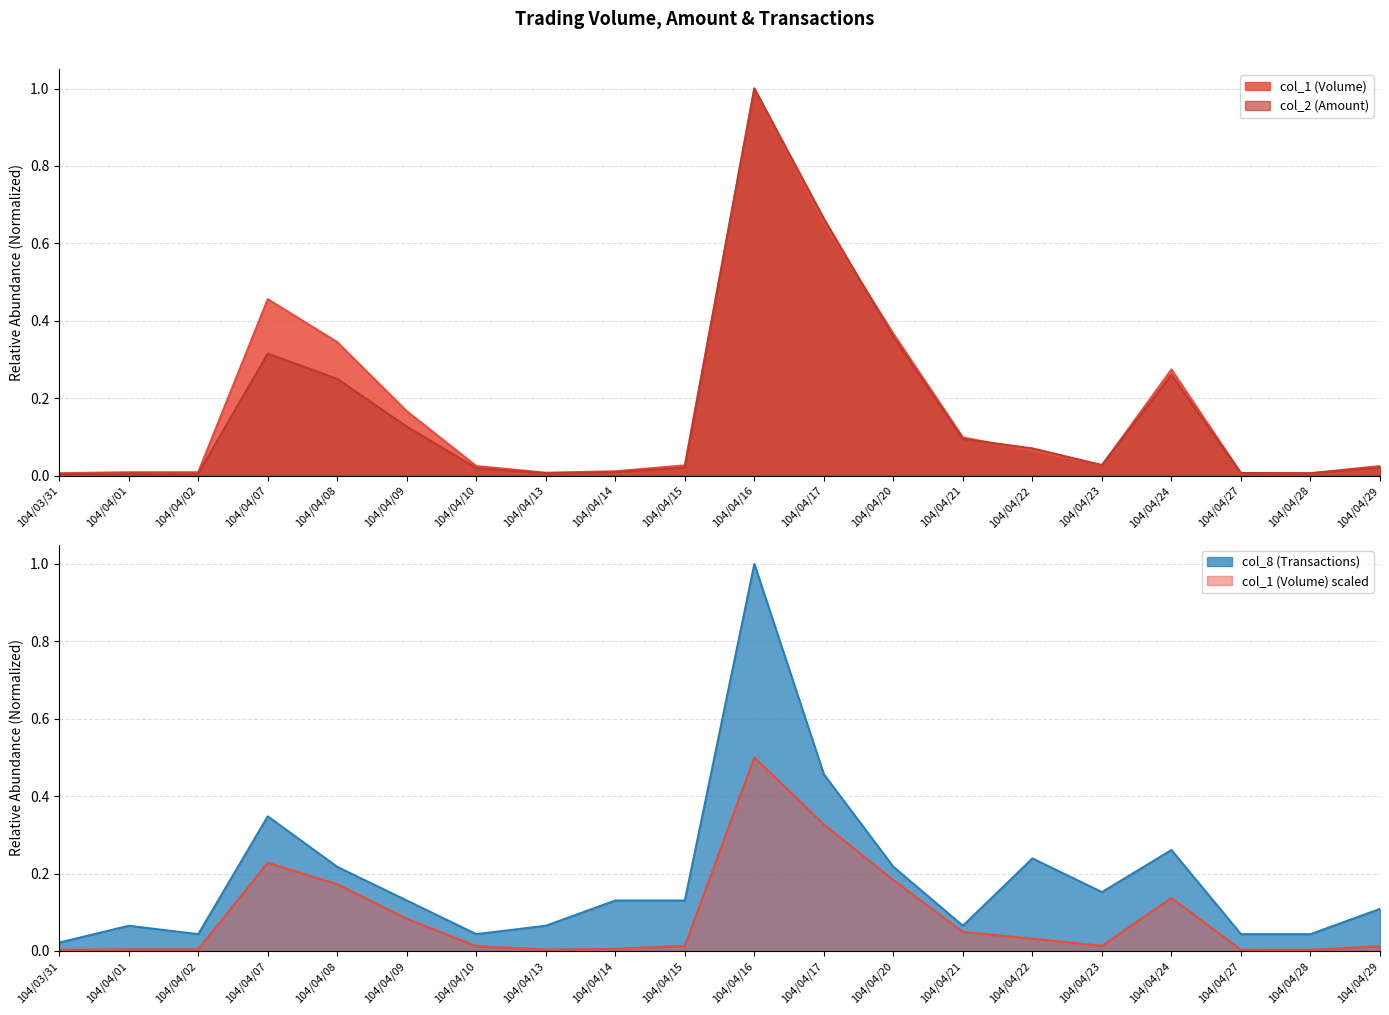

Which label corresponds to the largest value in the chart?

104/04/16